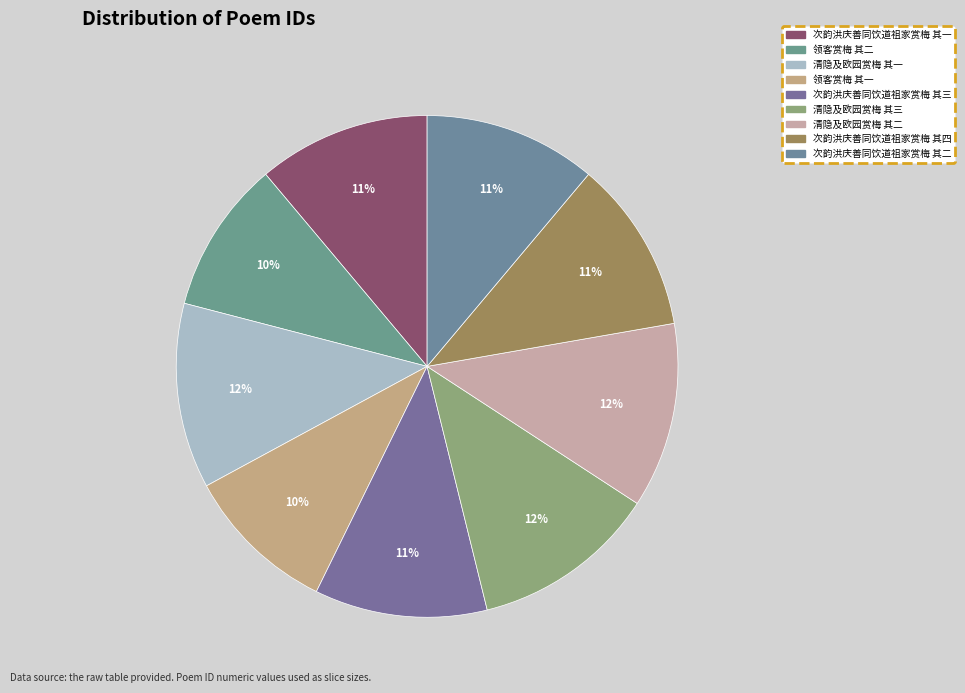

How much of the chart is everything except 次韵洪庆善同饮道祖家赏梅 其二?

88.9%